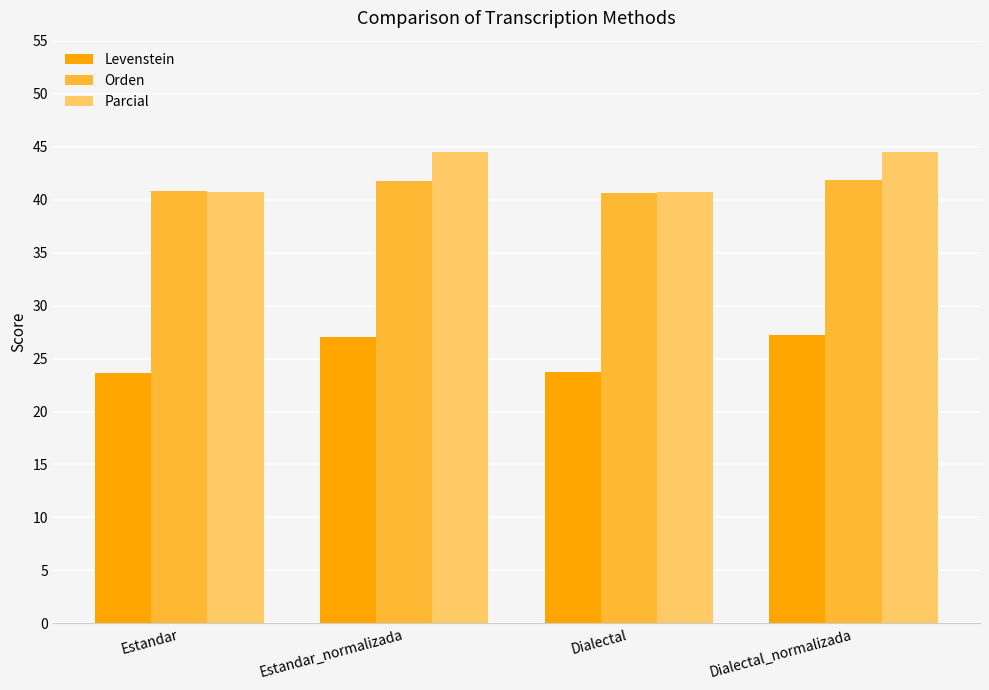

List the series in order of their peak value, lowest first.

Levenstein, Orden, Parcial